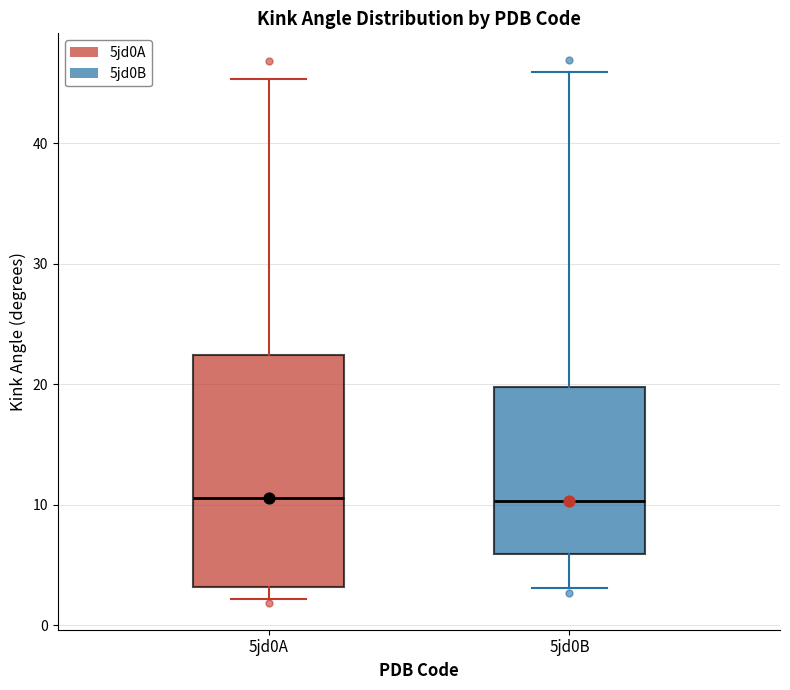

Reading left to right, transcribe this box plot: for each box, give where its median line is, the range the box spans, and where its two whiskers end, as read against the y-axis. The values are not printed on the chart, so give them approximately, as read against the axis.

5jd0A: median 11, box 3 to 22, whiskers 2 to 45
5jd0B: median 10, box 6 to 20, whiskers 3 to 46